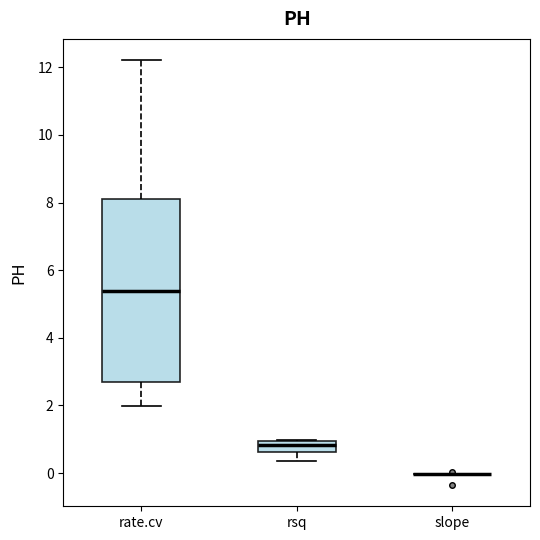

Reading left to right, read every box against the y-axis: the position of its median line, the range the box covers, and the ends of its whiskers. The values are not printed on the chart, so give them approximately, as read against the axis.

rate.cv: median 5.4, box 2.6 to 8.2, whiskers 2.0 to 12.2
rsq: median 0.8, box 0.6 to 1.0, whiskers 0.4 to 1.0
slope: box collapsed to a line at 0.0, whiskers 0.0 to 0.0